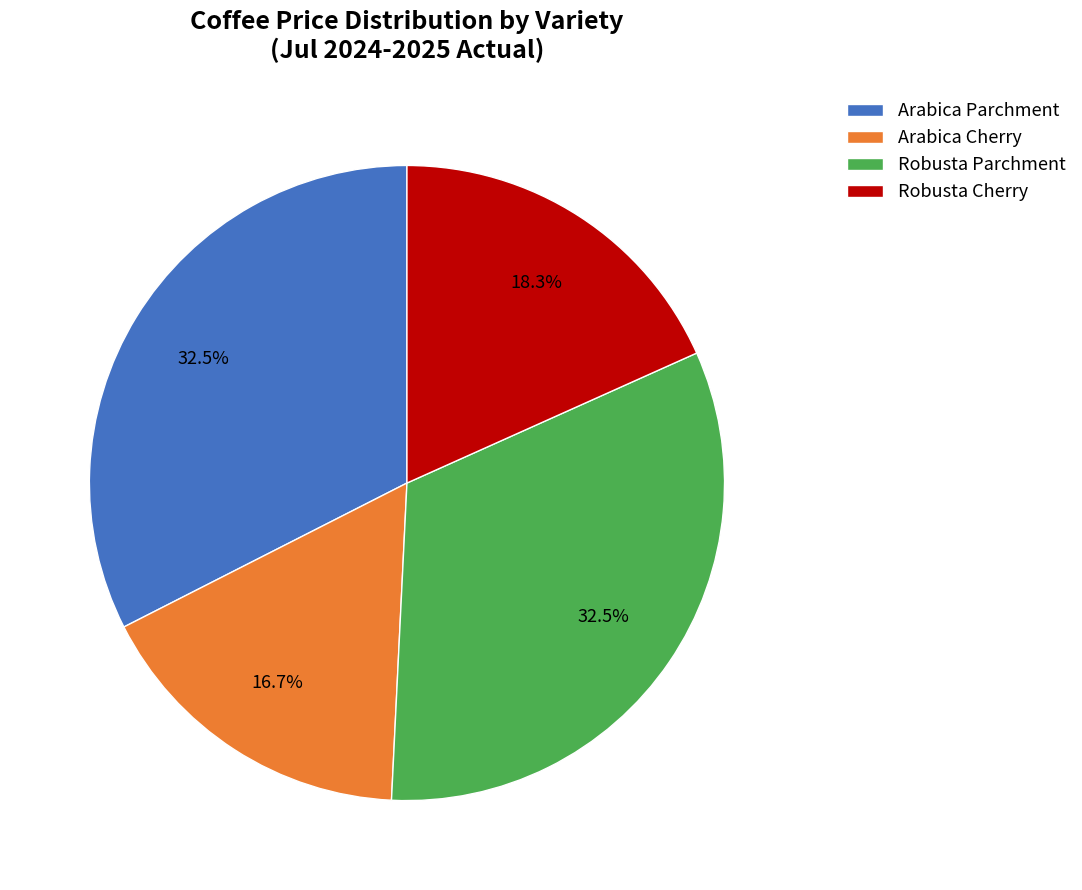

Does Arabica Parchment represent more than half of the total?

No